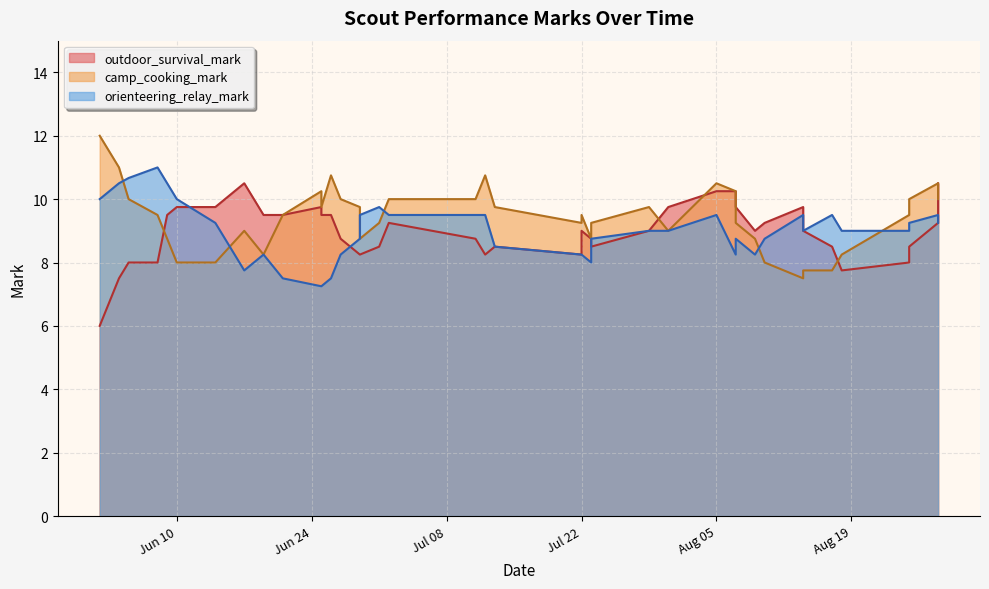

Rank the series by their average value, from highest to lowest.

camp_cooking_mark, outdoor_survival_mark, orienteering_relay_mark